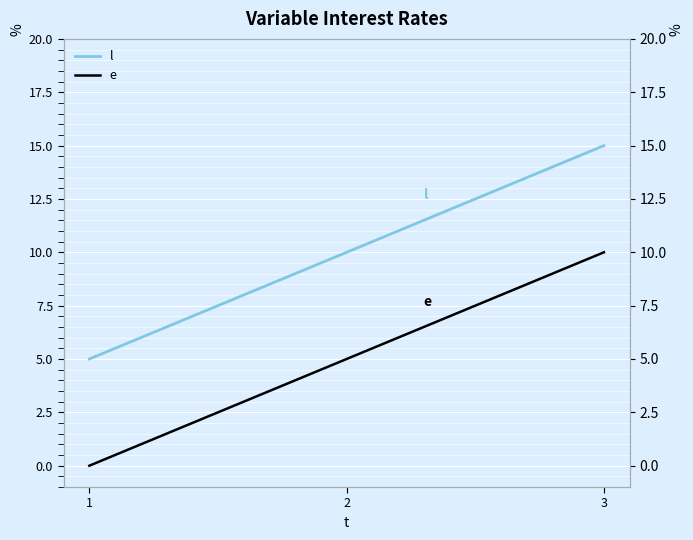

True or false: l has a value of 26 at 3.

False